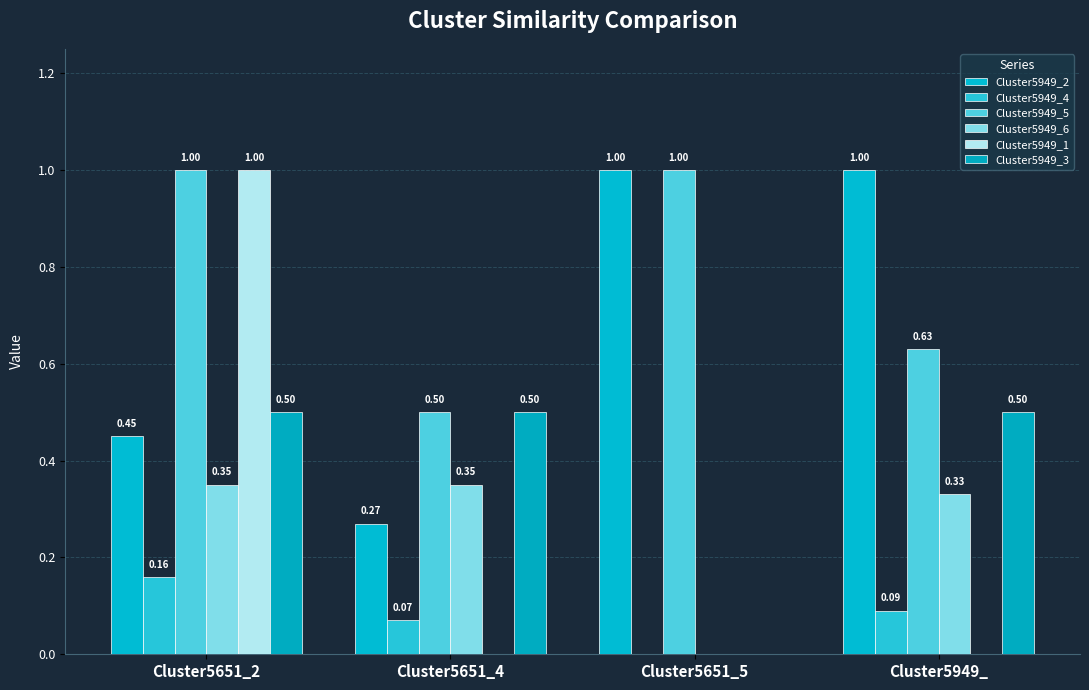

Rank the series by their maximum value, from highest to lowest.

Cluster5949_2, Cluster5949_5, Cluster5949_1, Cluster5949_3, Cluster5949_6, Cluster5949_4